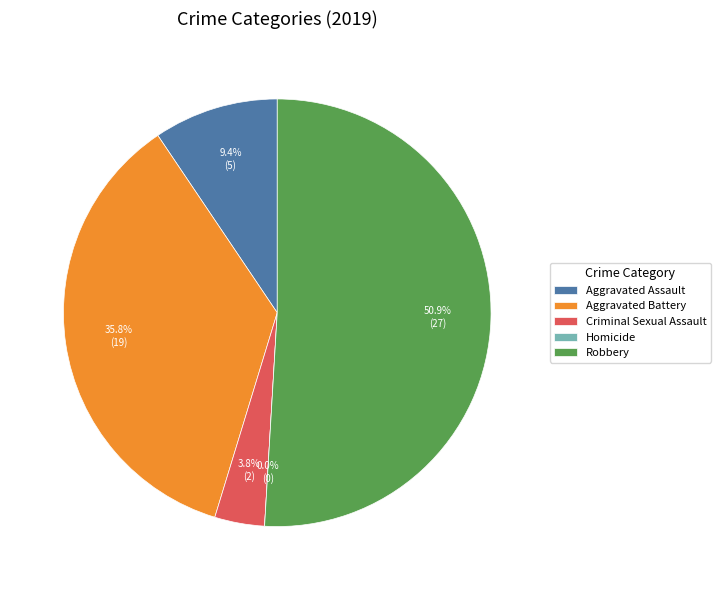

To the nearest percent, what portion does Aggravated Battery represent?

36%